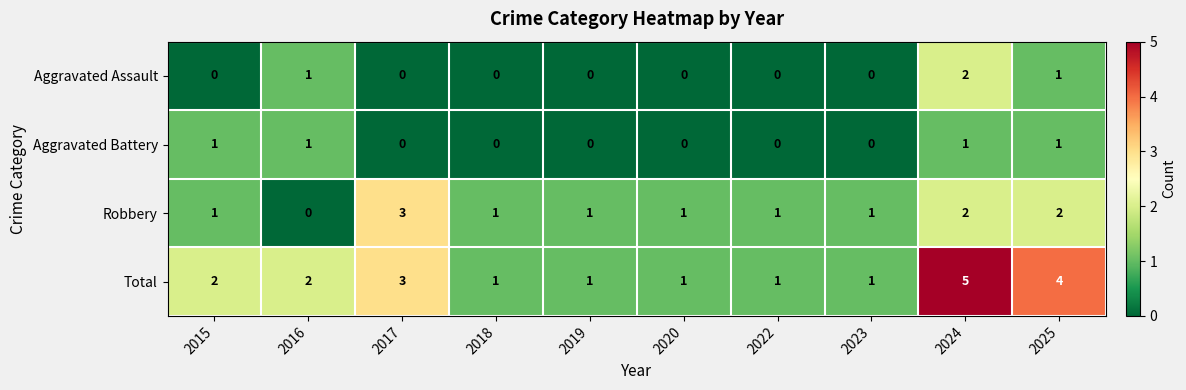

What is the difference between the highest and lowest values at 2020?

1